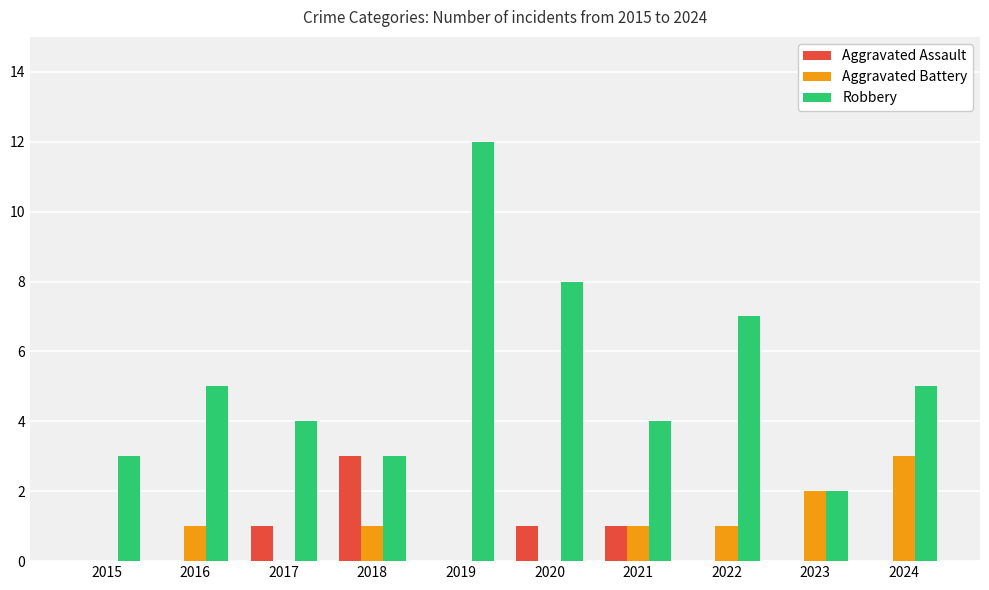

What is the sum of all Robbery values?

53